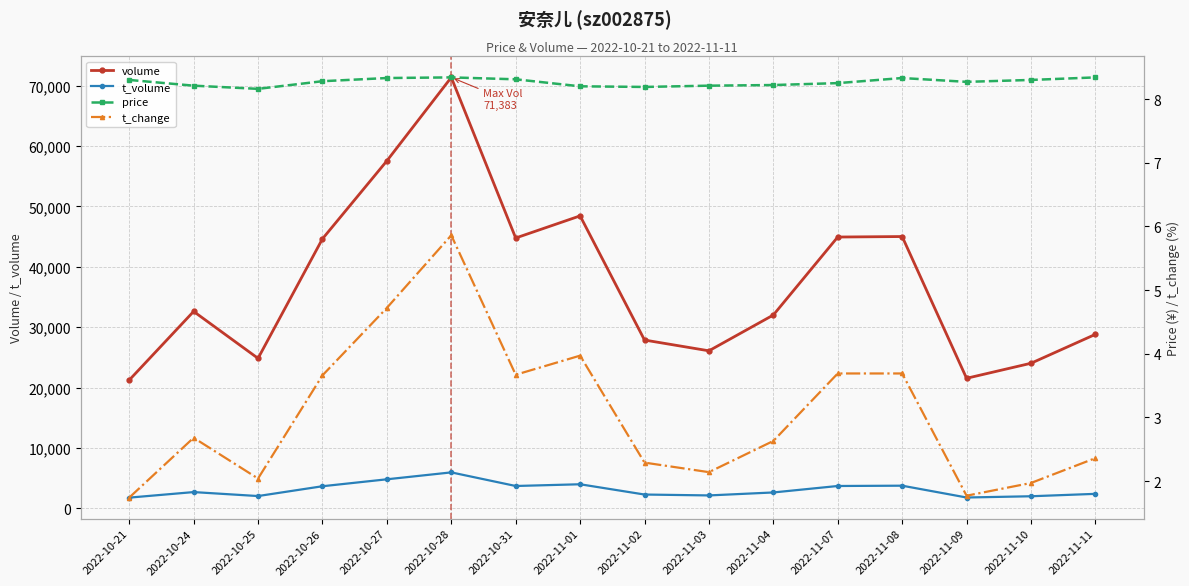

Is this an area chart (filled region under the line)?

No